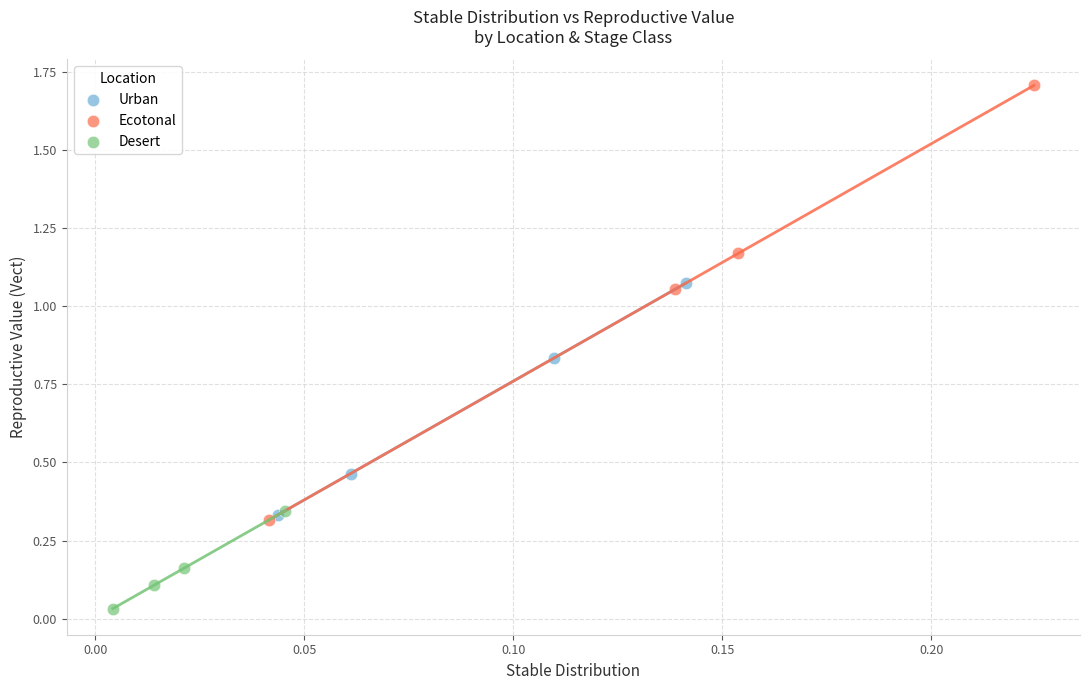

Which series reaches the maximum Y coordinate?

Ecotonal